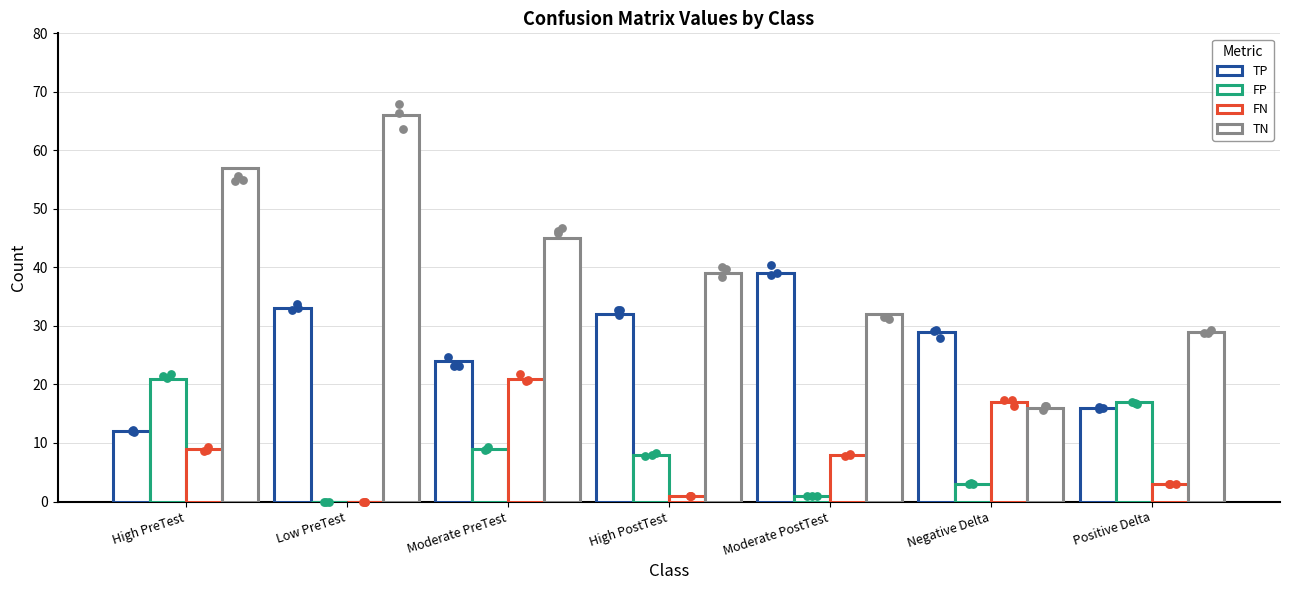

Which series contains the highest Y value?

TN